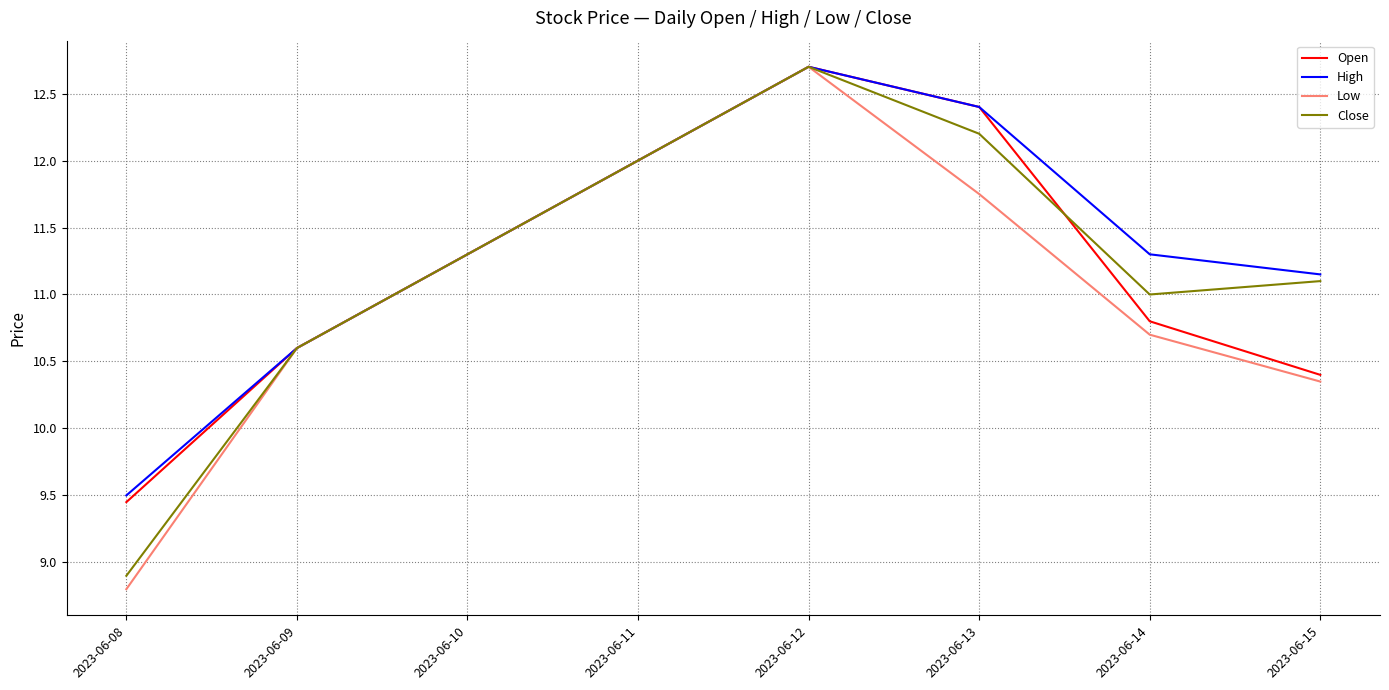

How many lines are shown in the chart?

4